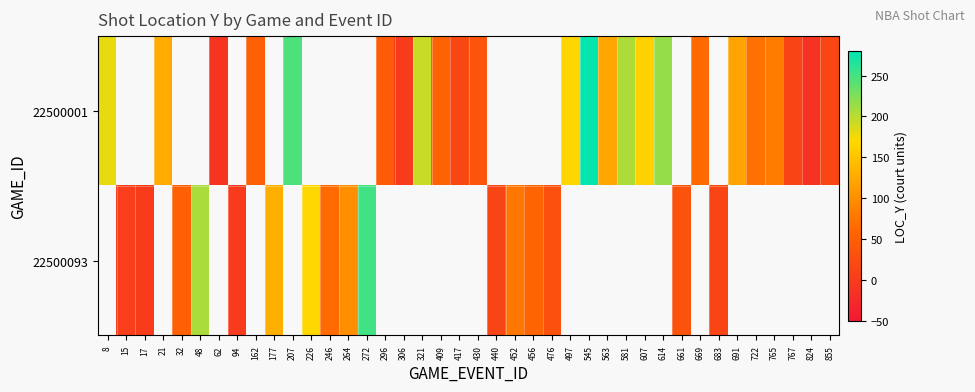

How many categories are shown in the chart?

40